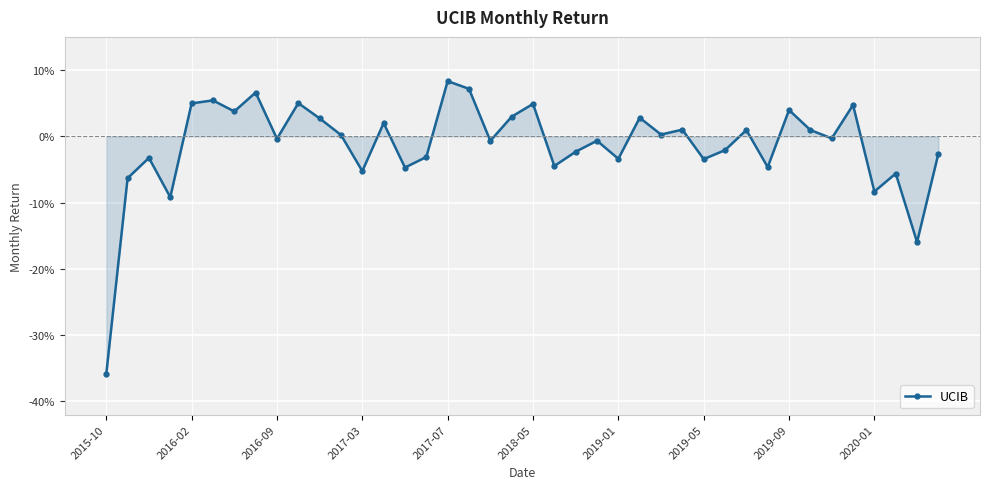

Is this an area chart (filled region under the line)?

Yes